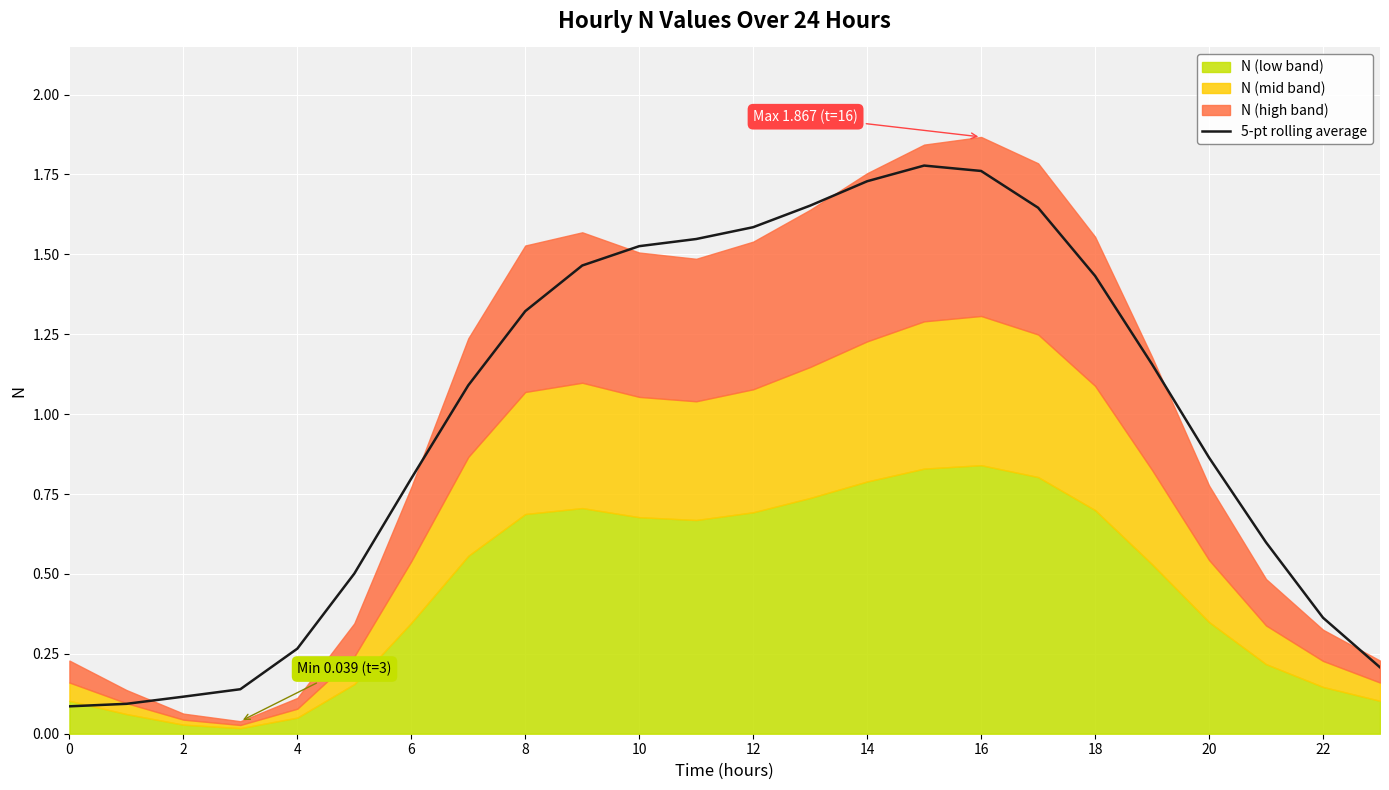

Count the number of values greater than 1.

13